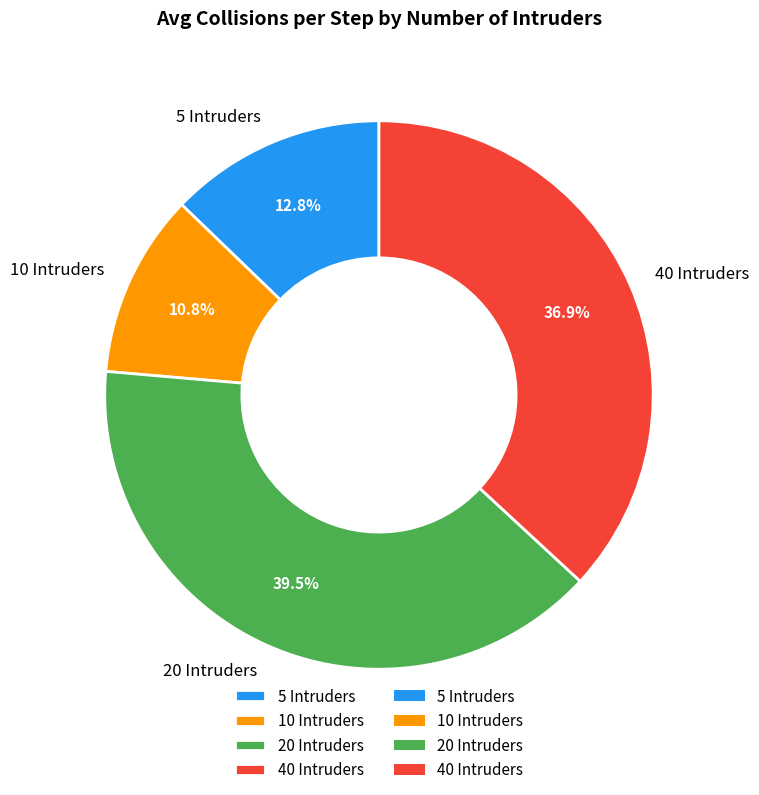

Rank the categories by value from highest to lowest.

20 Intruders, 40 Intruders, 5 Intruders, 10 Intruders